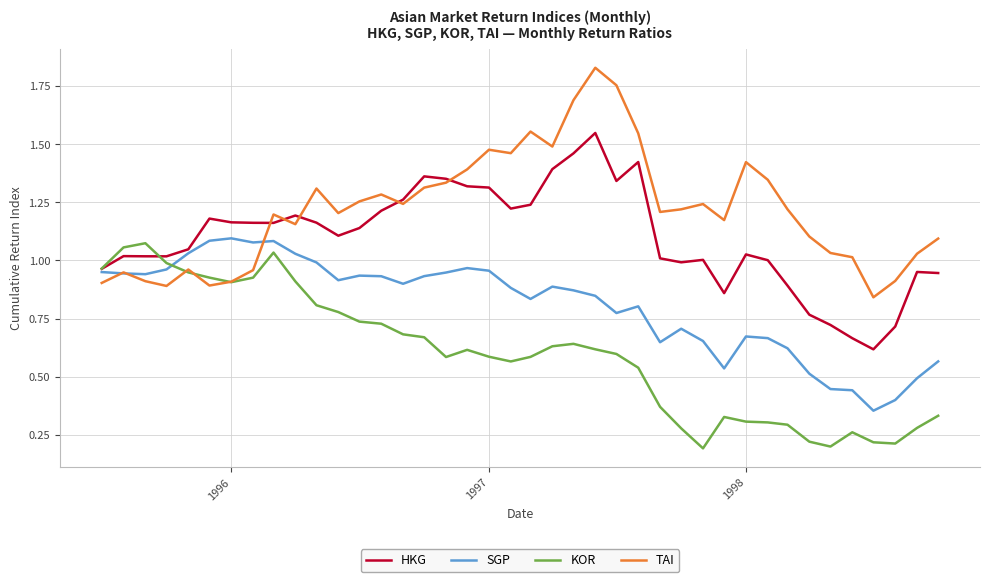

Rank the series by their average value, from highest to lowest.

TAI, HKG, SGP, KOR